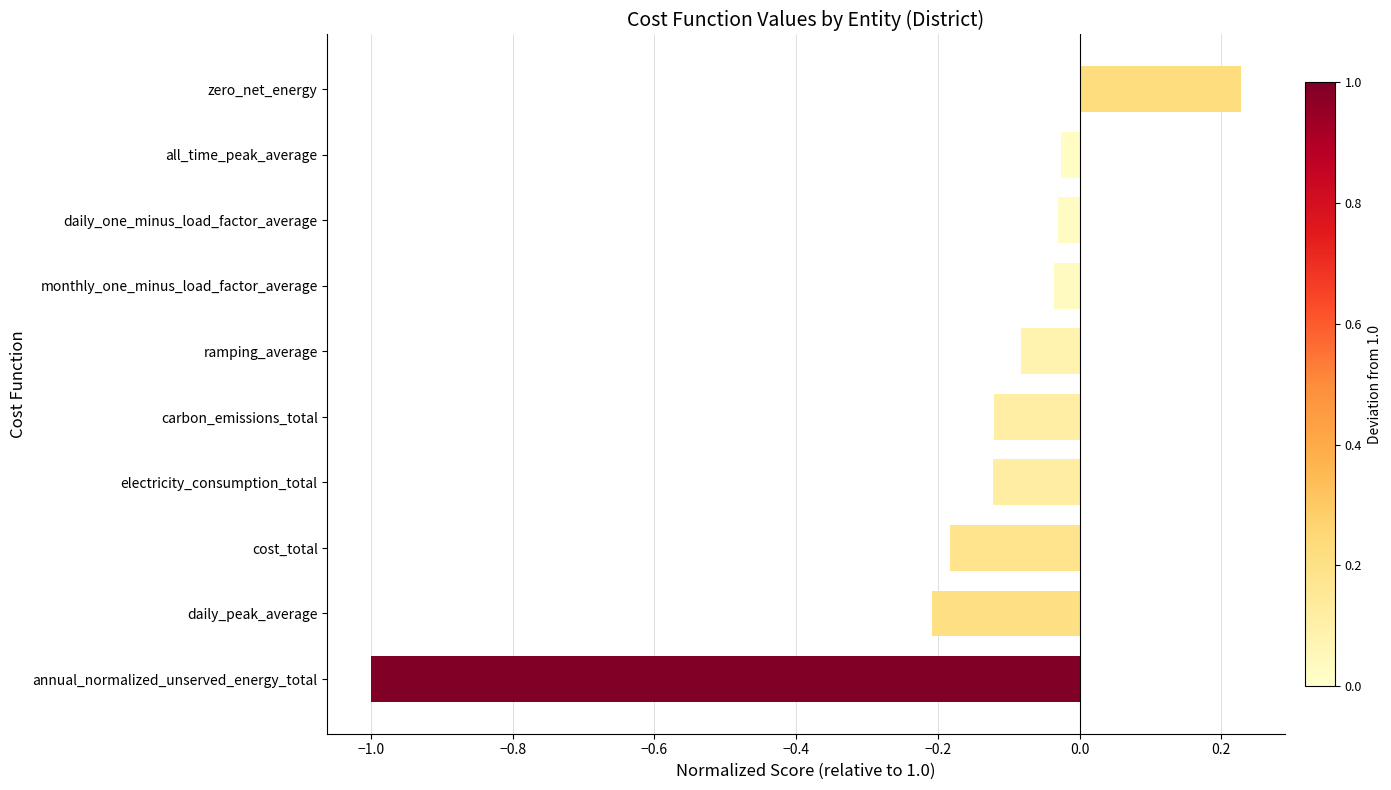

What is the sum of all values?

-1.6